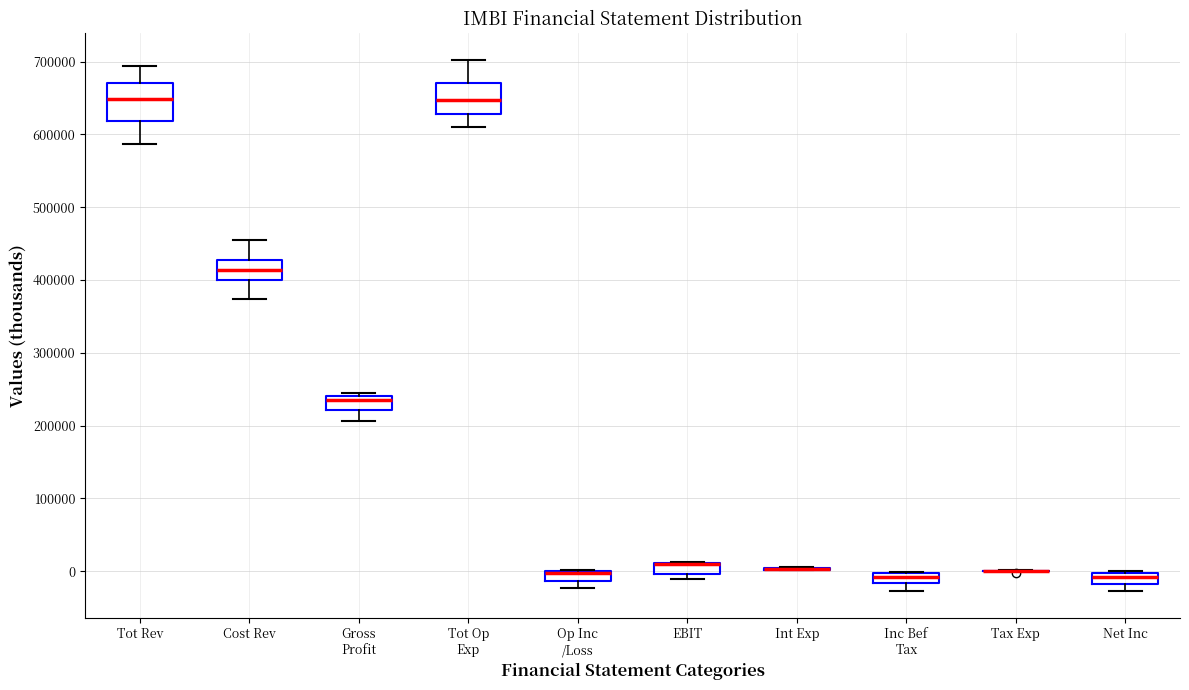

Where does the upper whisker of the box for Cost Rev end on the y-axis? The values are not printed on the chart, so give them approximately, as read against the axis.

450000